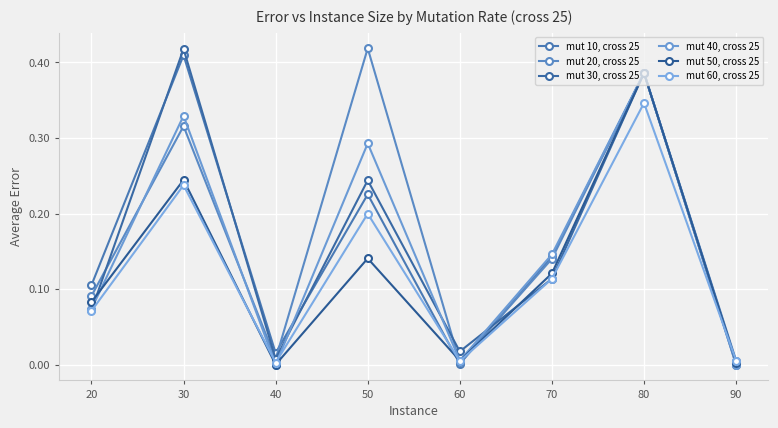

Reading left to right, list all the values displayed in this chart.

mut 10, cross 25: 0.1	0.4	0.0	0.2	0.0	0.1	0.4	0.0
mut 20, cross 25: 0.1	0.3	0.0	0.4	0.0	0.1	0.4	0.0
mut 30, cross 25: 0.1	0.4	0.0	0.2	0.0	0.1	0.4	0.0
mut 40, cross 25: 0.1	0.3	0.0	0.3	0.0	0.1	0.4	0.0
mut 50, cross 25: 0.1	0.2	0.0	0.1	0.0	0.1	0.4	0.0
mut 60, cross 25: 0.1	0.2	0.0	0.2	0.0	0.1	0.3	0.0